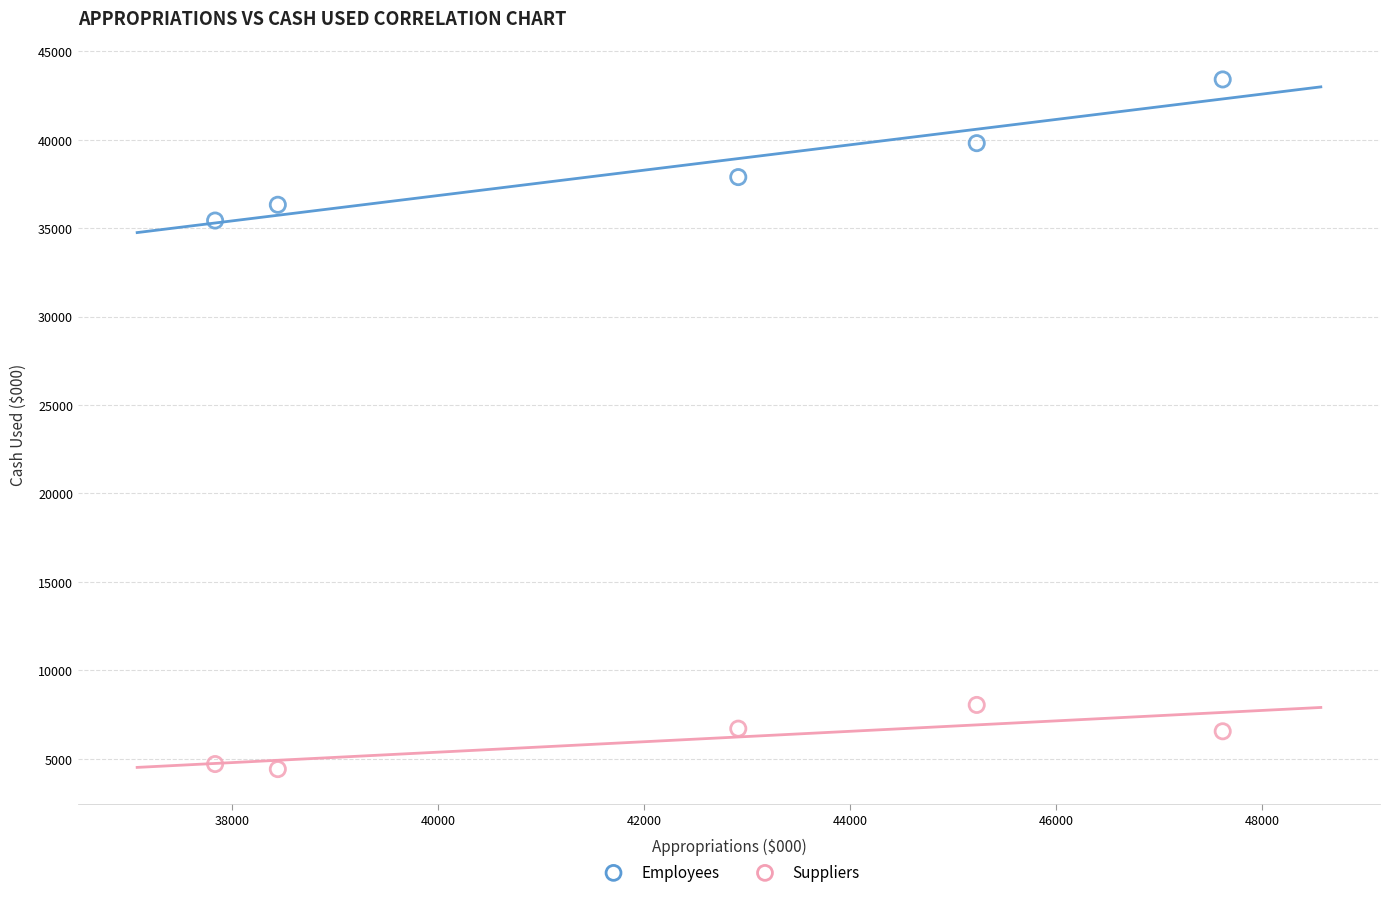

What are all the series names shown in the legend?

Employees, Suppliers